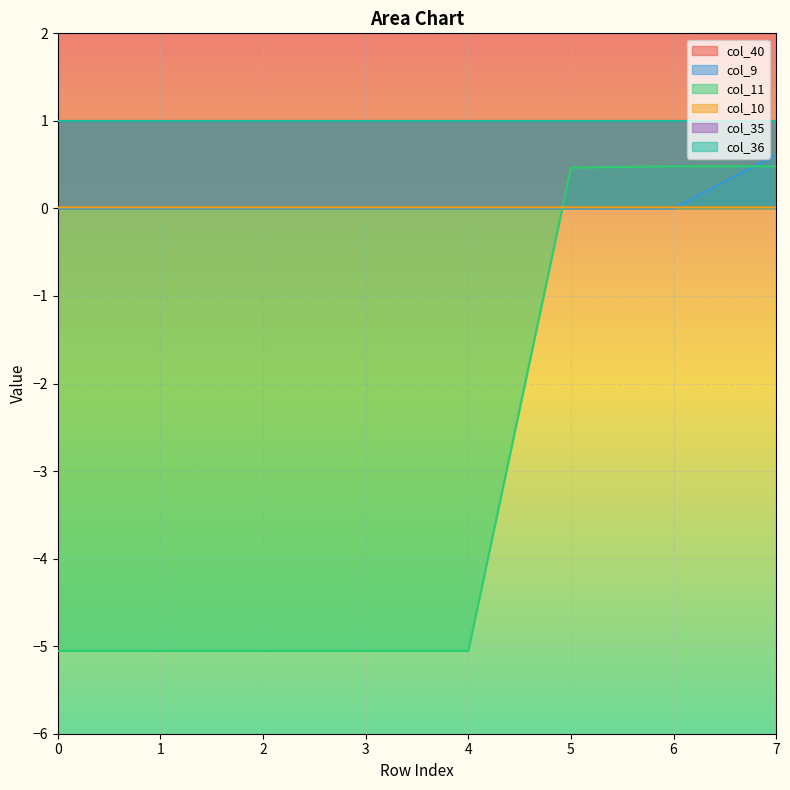

How many data points in col_11 are less than -5?

5